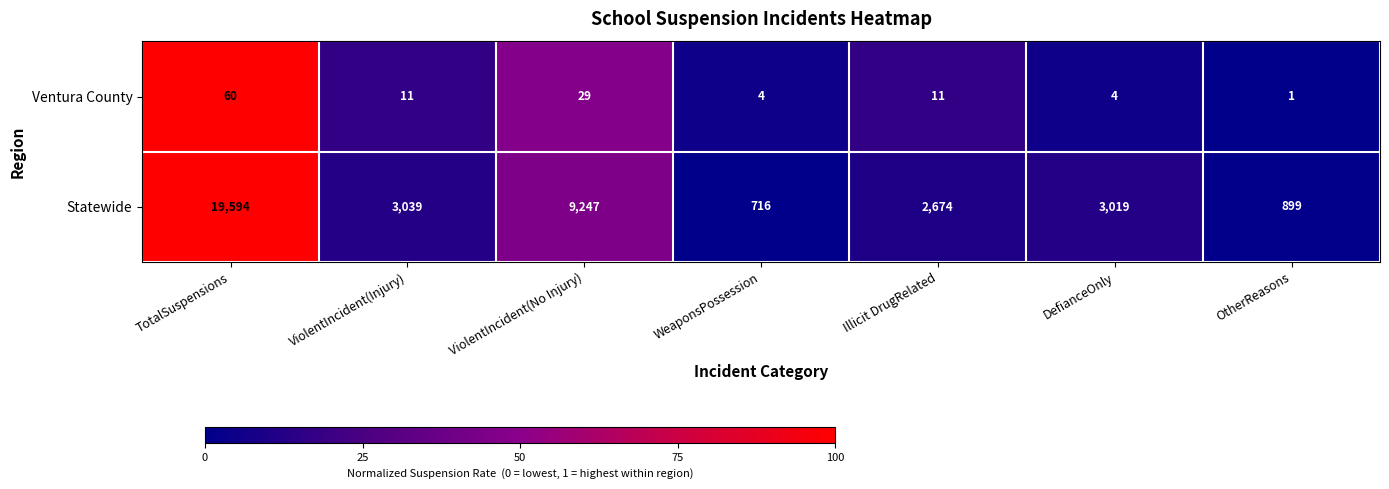

Rank the series by their maximum value, from highest to lowest.

Statewide, Ventura County